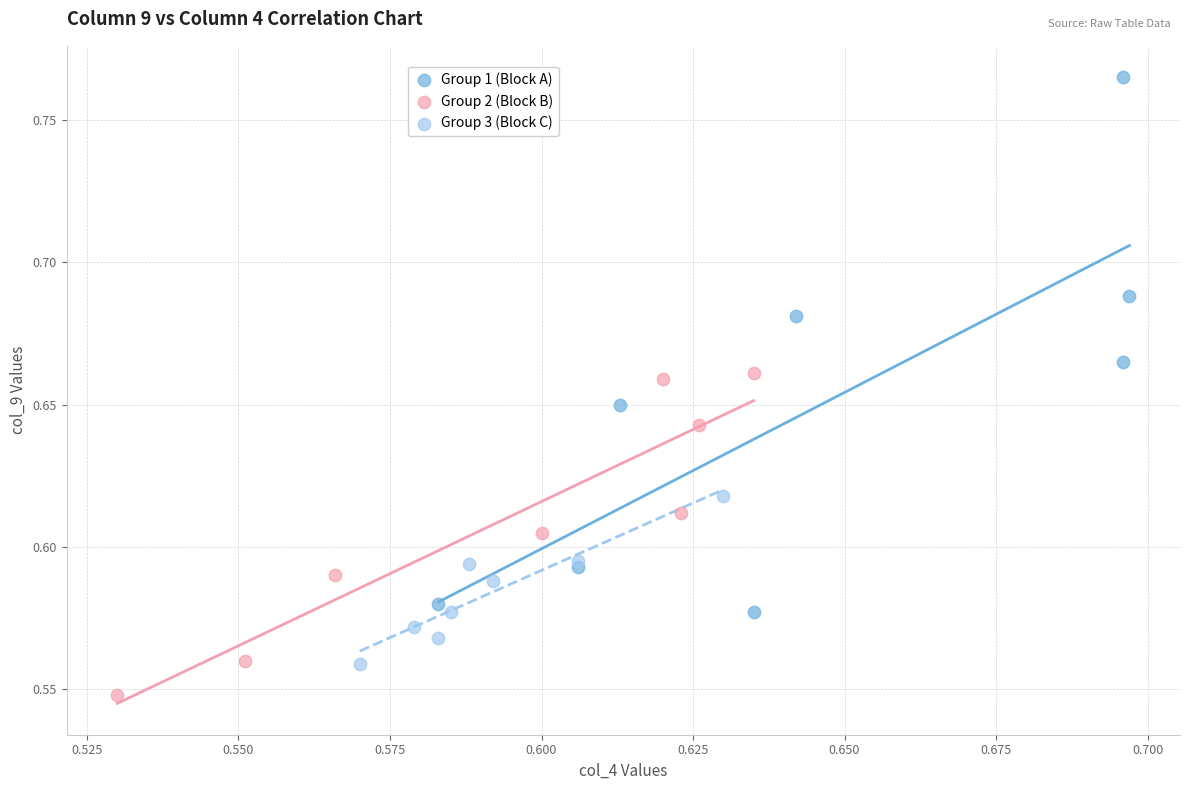

Which series has the largest Y range (max minus min)?

Group 1 (Block A)